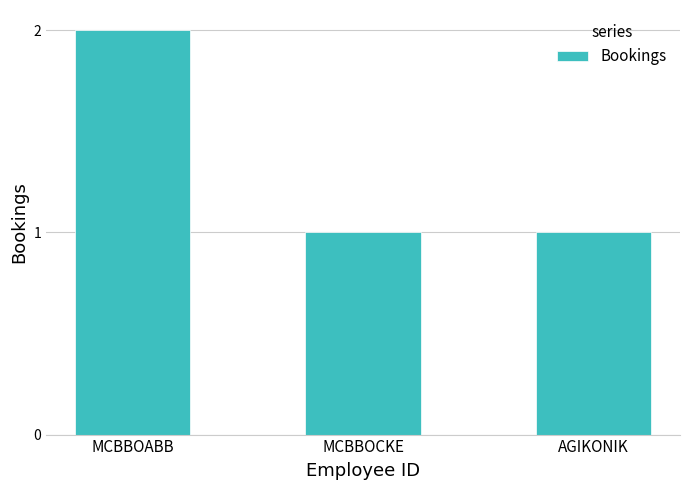

Reading left to right, transcribe all the data shown in this chart.

MCBBOABB=2	MCBBOCKE=1	AGIKONIK=1